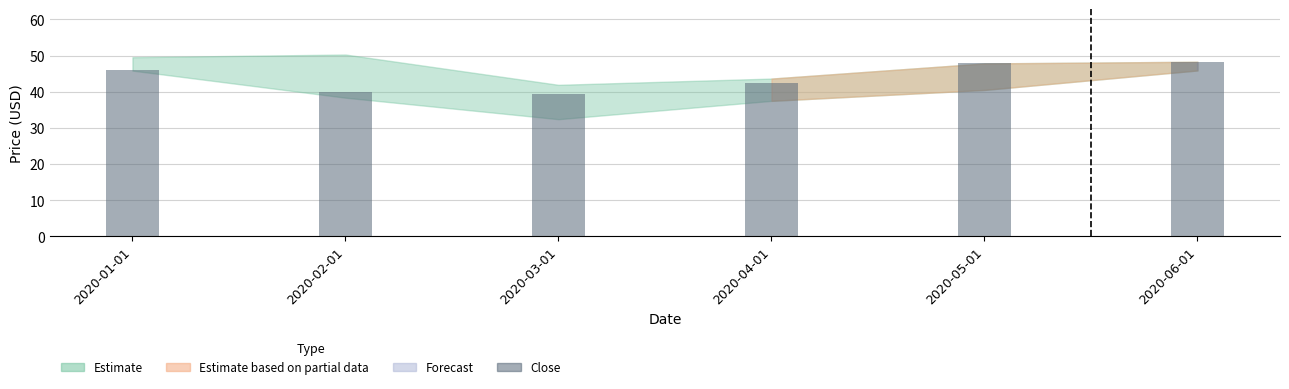

What position from the right is 2020-02-01?

5